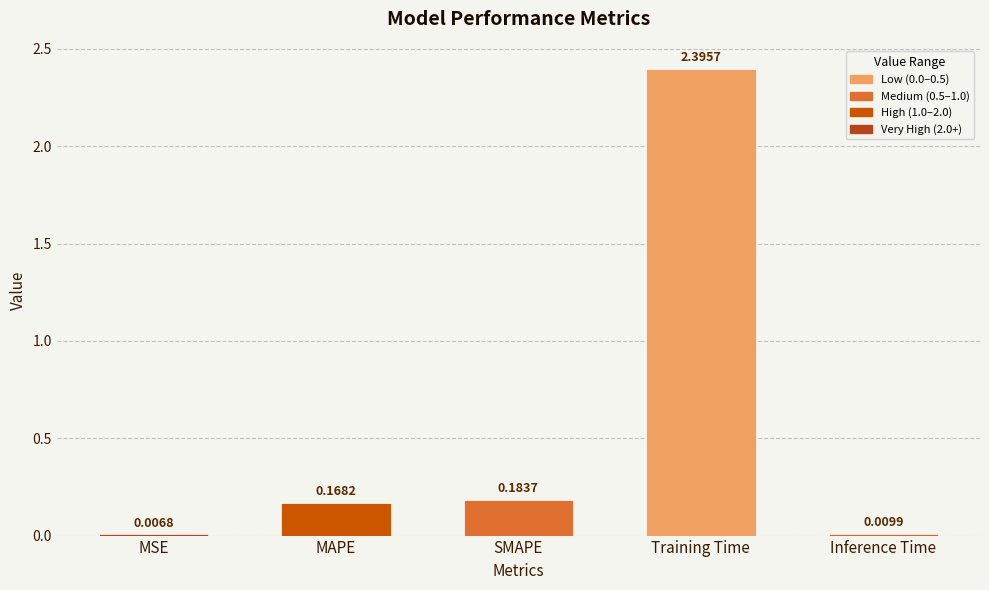

Which category has the highest value across all series?

Training Time